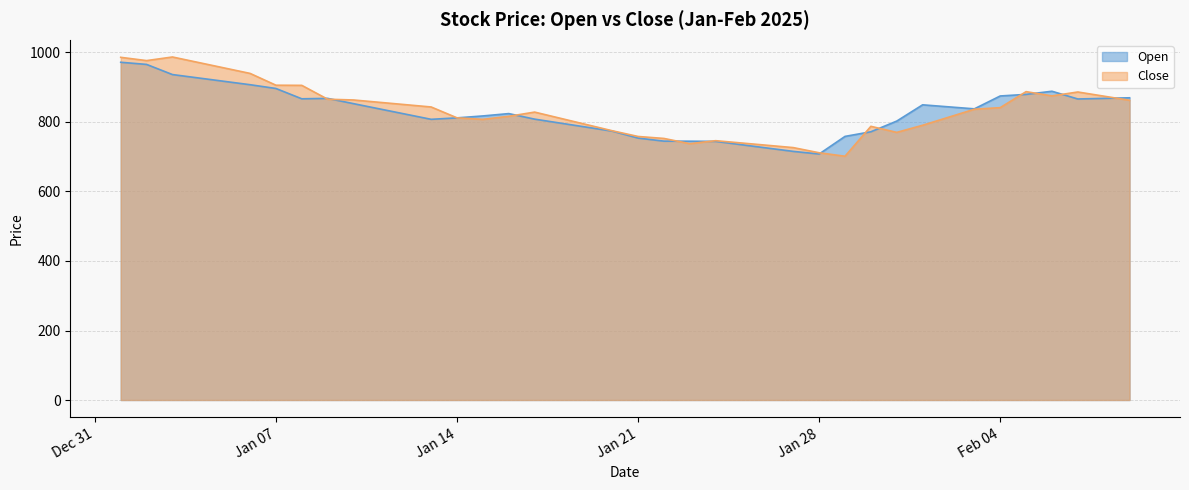

Reading left to right, extract all data points from this chart.

Open: 971.8	965.6	936.4	926.7	917.0	907.2	896.4	866.7	867.9	852.7	837.7	822.7	807.6	811.8	817.4	824.1	808.2	796.7	785.2	773.7	753.6	744.9	744.7	744.1	734.5	725.0	715.4	707.8	758.5	771.8	802.5	849.4	843.6	837.8	874.8	879.4	888.4	866.1	867.9	869.6
Close: 986.0	976.6	987.0	971.2	955.5	939.7	905.8	905.3	865.5	863.3	856.6	849.9	843.1	811.9	807.5	816.2	828.4	810.5	792.6	774.8	758.3	752.6	737.5	746.1	739.5	732.9	726.2	711.4	701.4	787.5	770.0	790.5	813.6	836.6	841.2	887.2	875.0	886.2	874.3	862.4